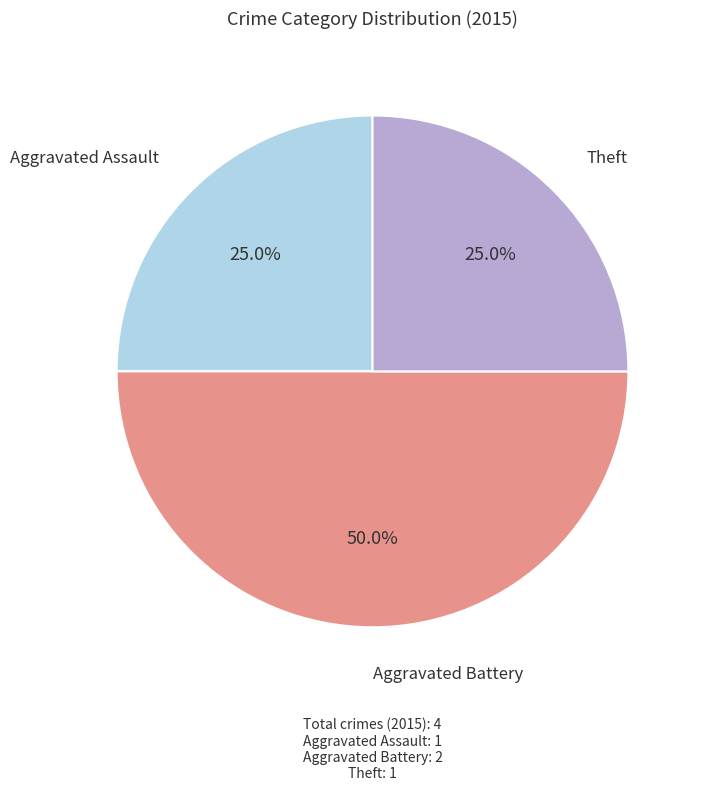

Do Aggravated Assault and Aggravated Battery together represent more than half of the pie?

Yes